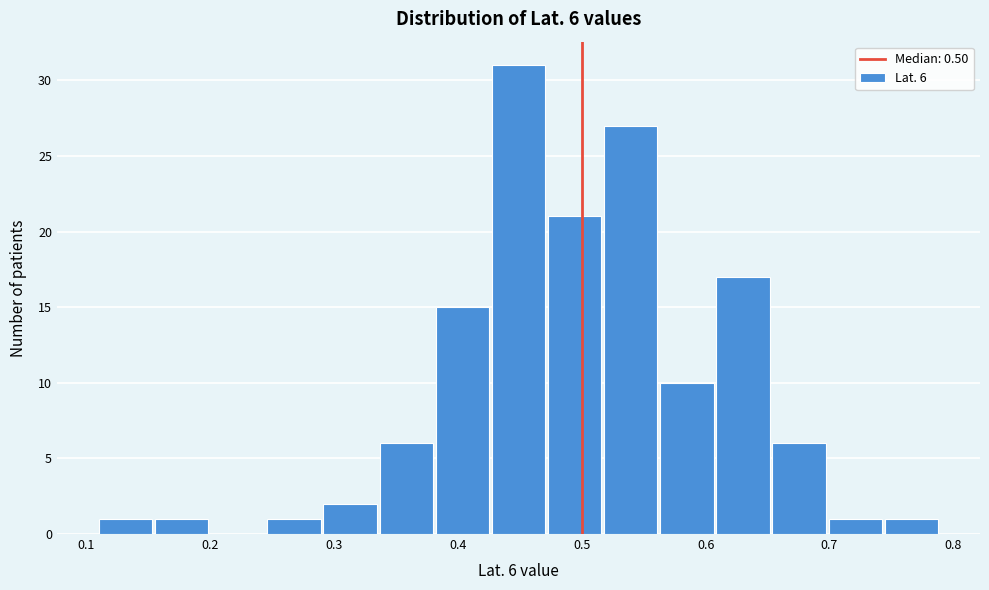

Which range on the x-axis has the tallest bar?

0.43 to 0.47